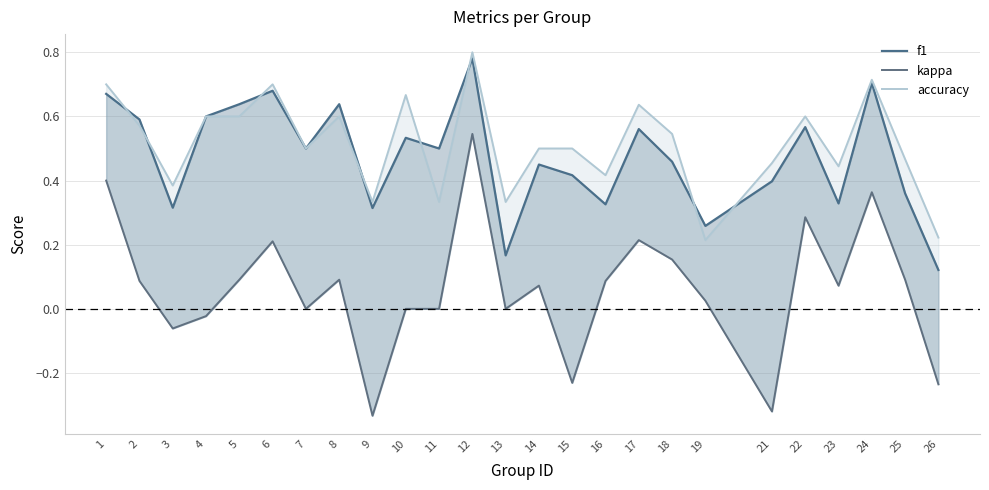

Between which two adjacent categories do accuracy and f1 first intersect?

1 and 2